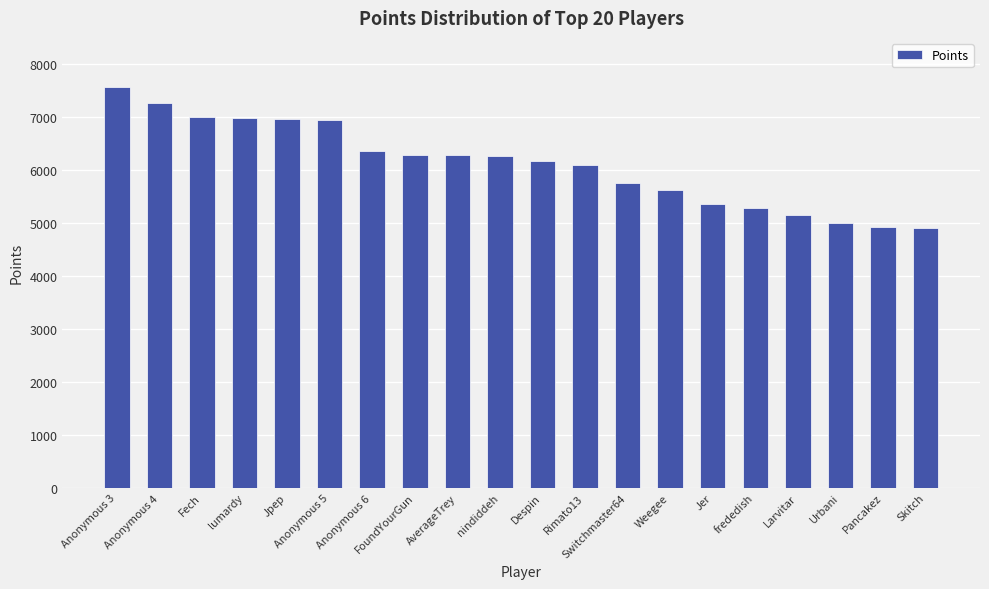

True or false: the data shows 5289 at frededish.

True